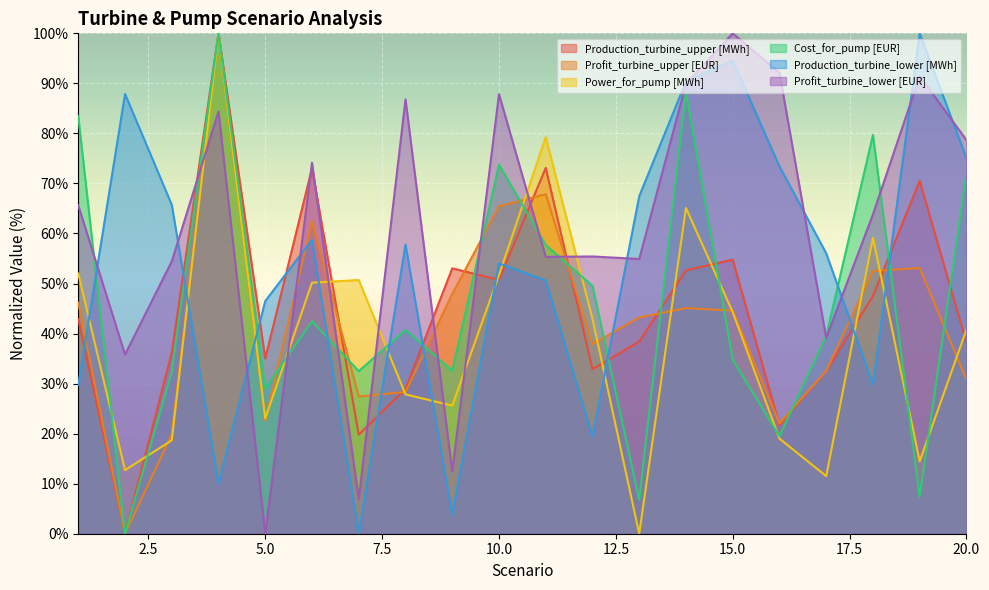

At which category does Production_turbine_upper [MWh] reach its first local valley?

2